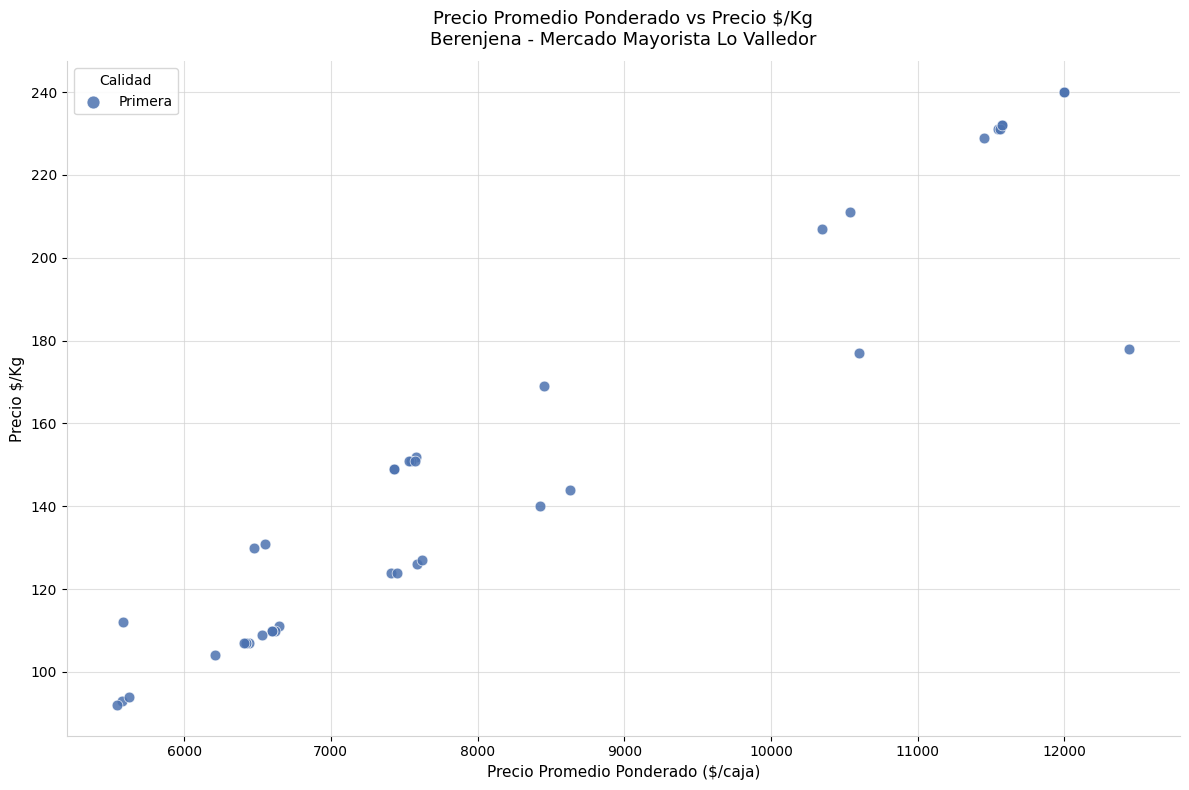

What Y value in the scatter plot is closest to 166?

169